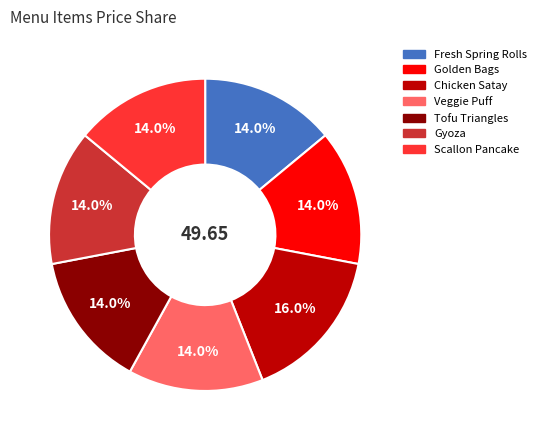

What is the largest slice in the pie chart?

Chicken Satay